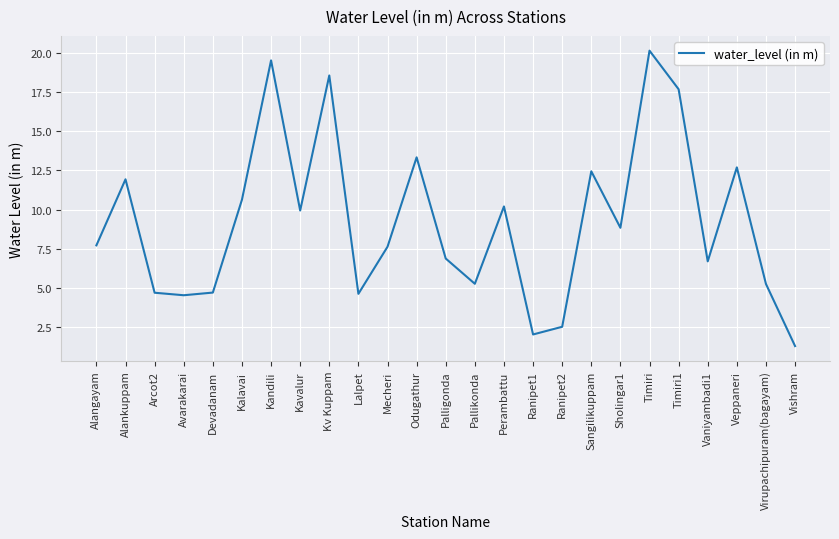

What is the approximate value at Timiri?

20.1